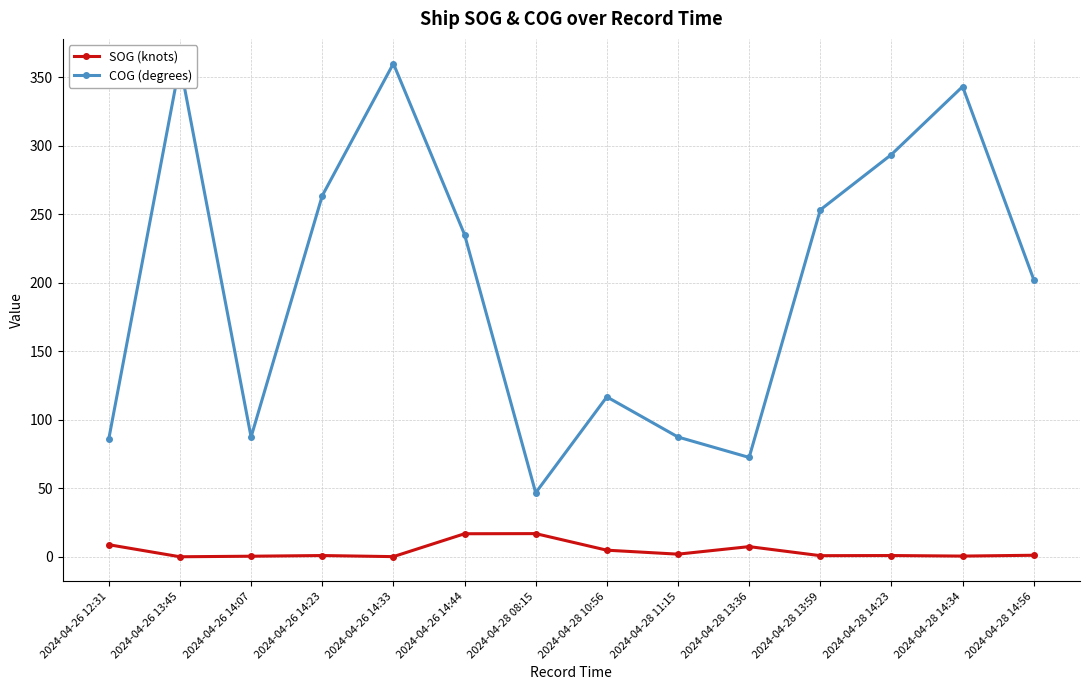

In SOG (knots), how many points are higher than both neighbors (excluding endpoints)?

4